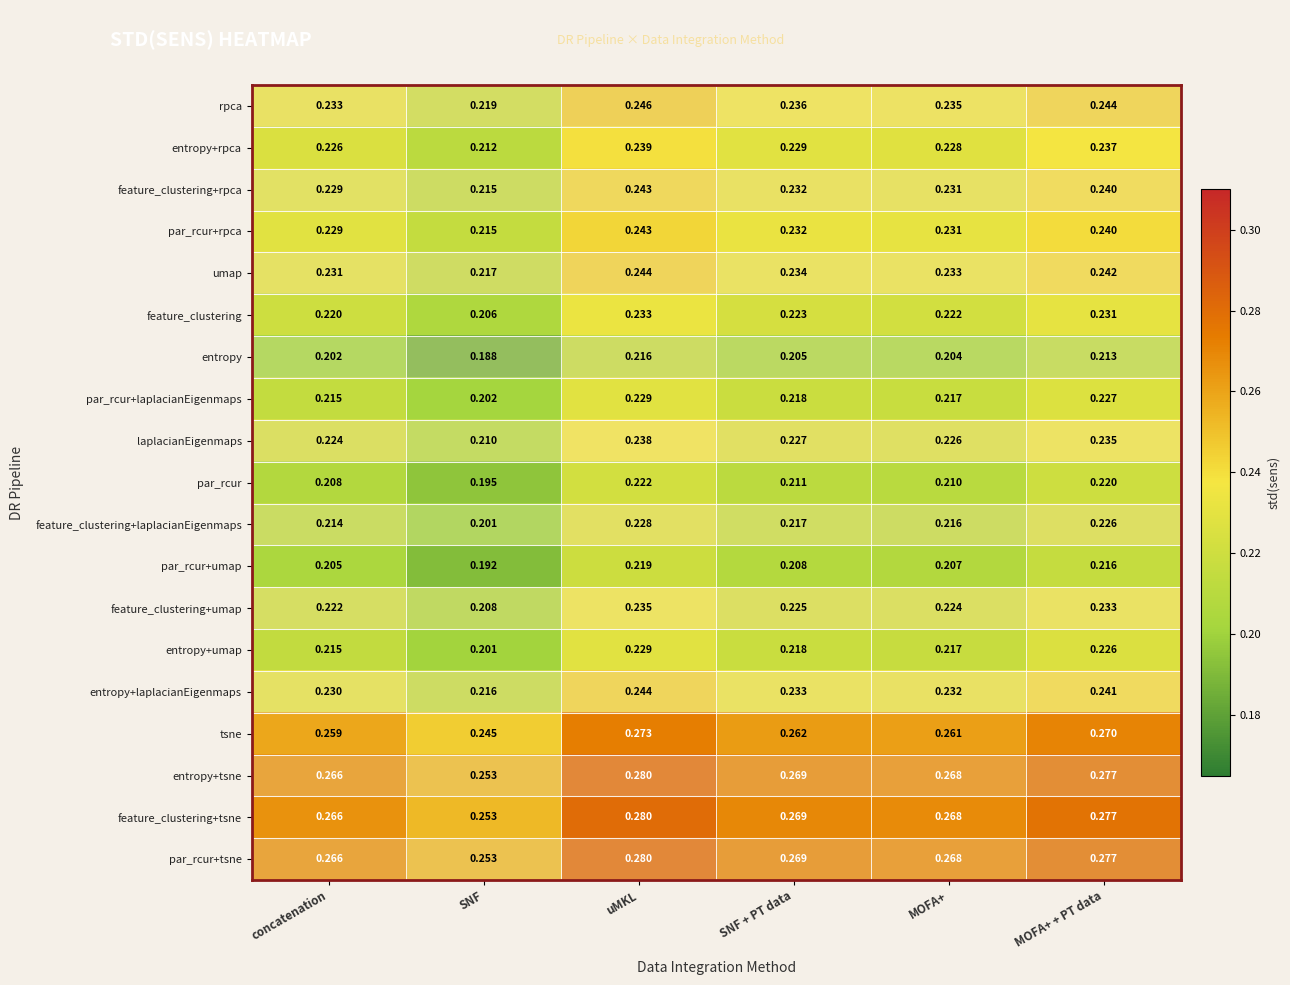

At which label is entropy+umap closest to 0?

SNF